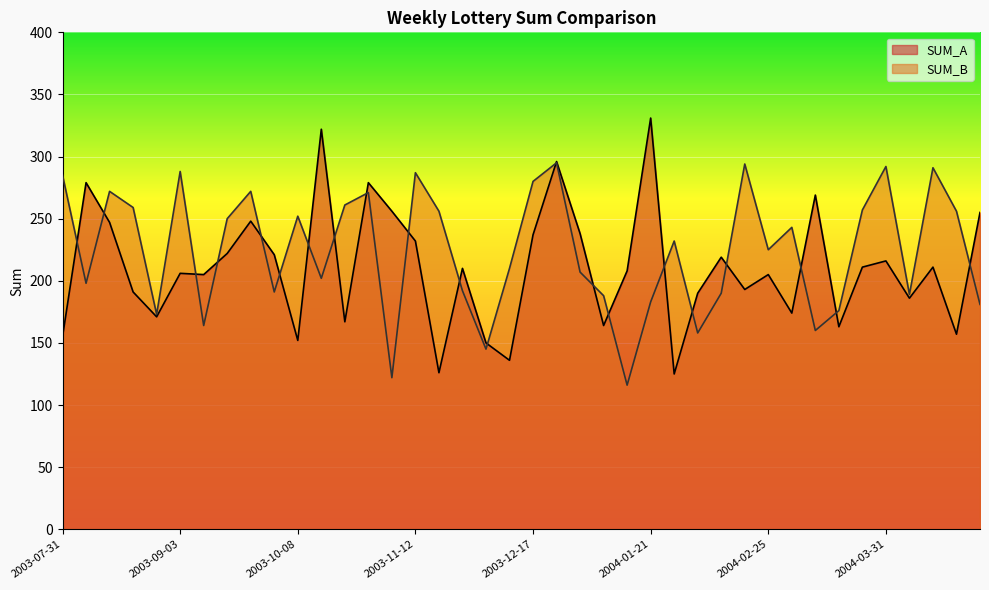

Which series has the largest total across all categories?

SUM_B